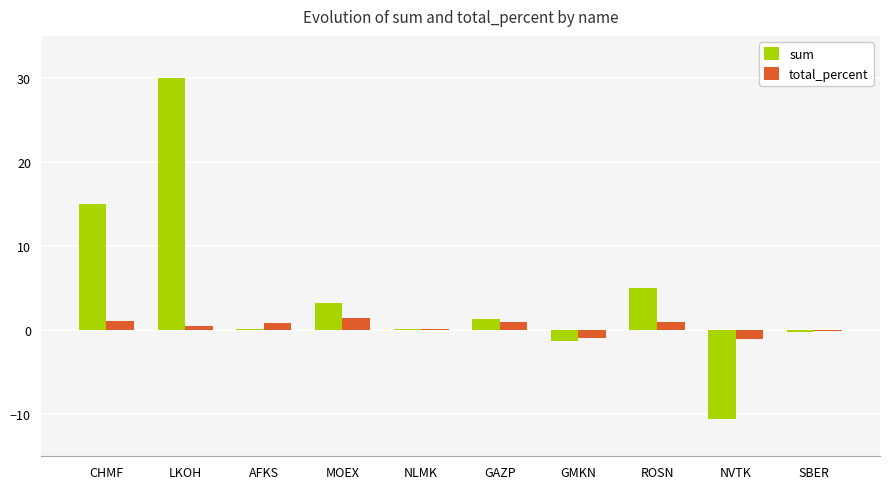

What is the greatest value displayed?

30.0